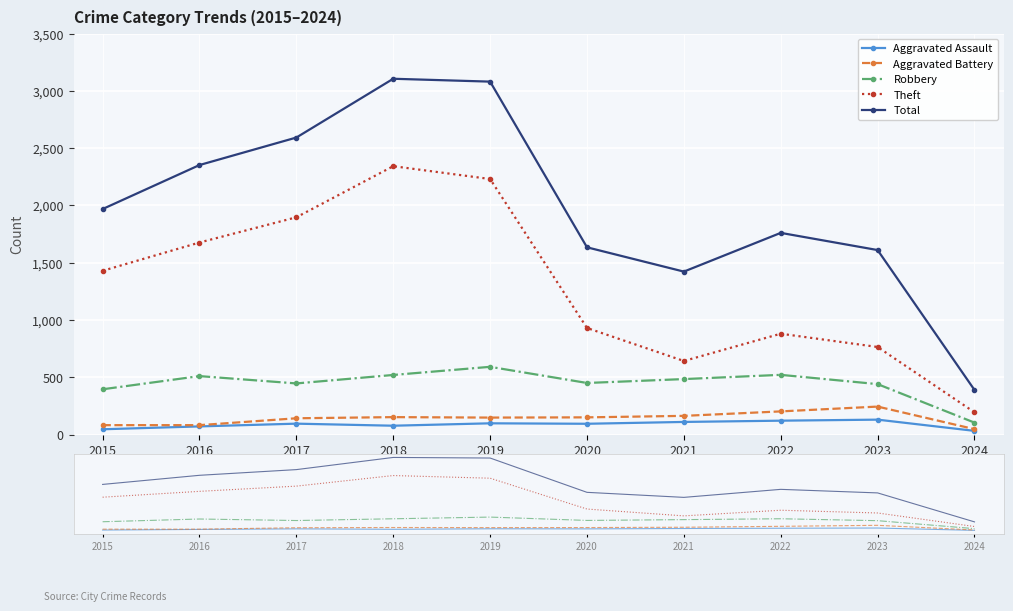

Which series has the largest range (max minus min)?

Total